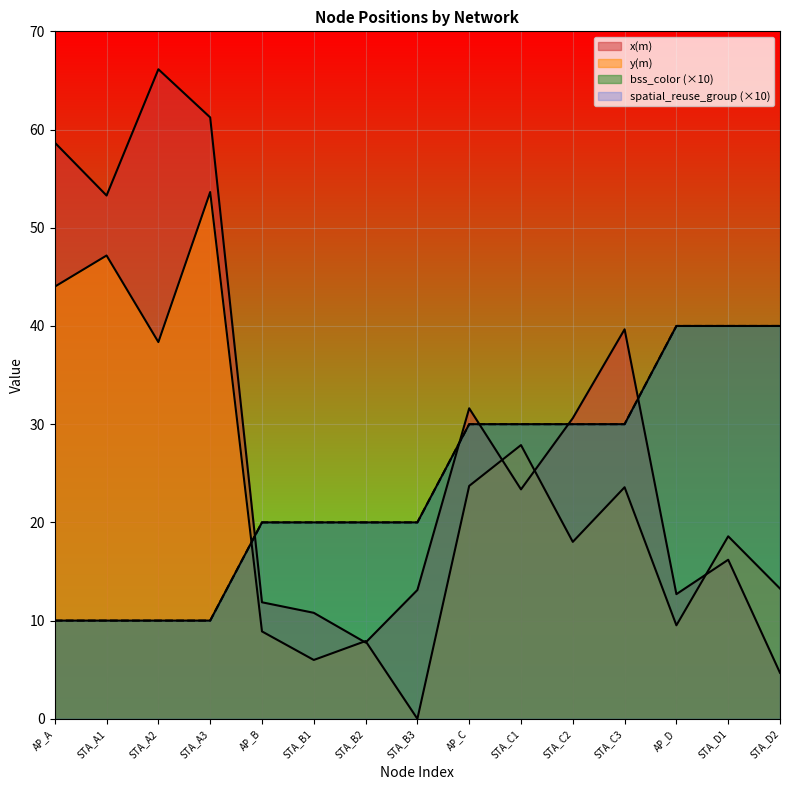

Which series has the largest total across all categories?

x(m)